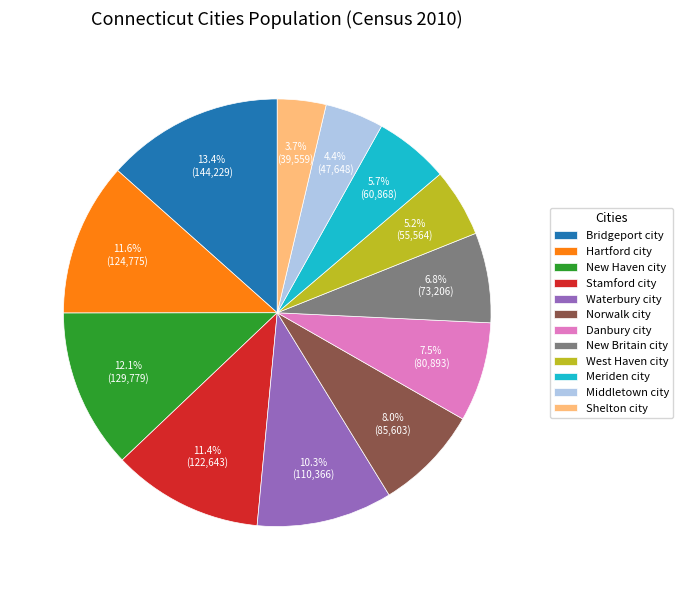

Count the number of slices in the pie.

12